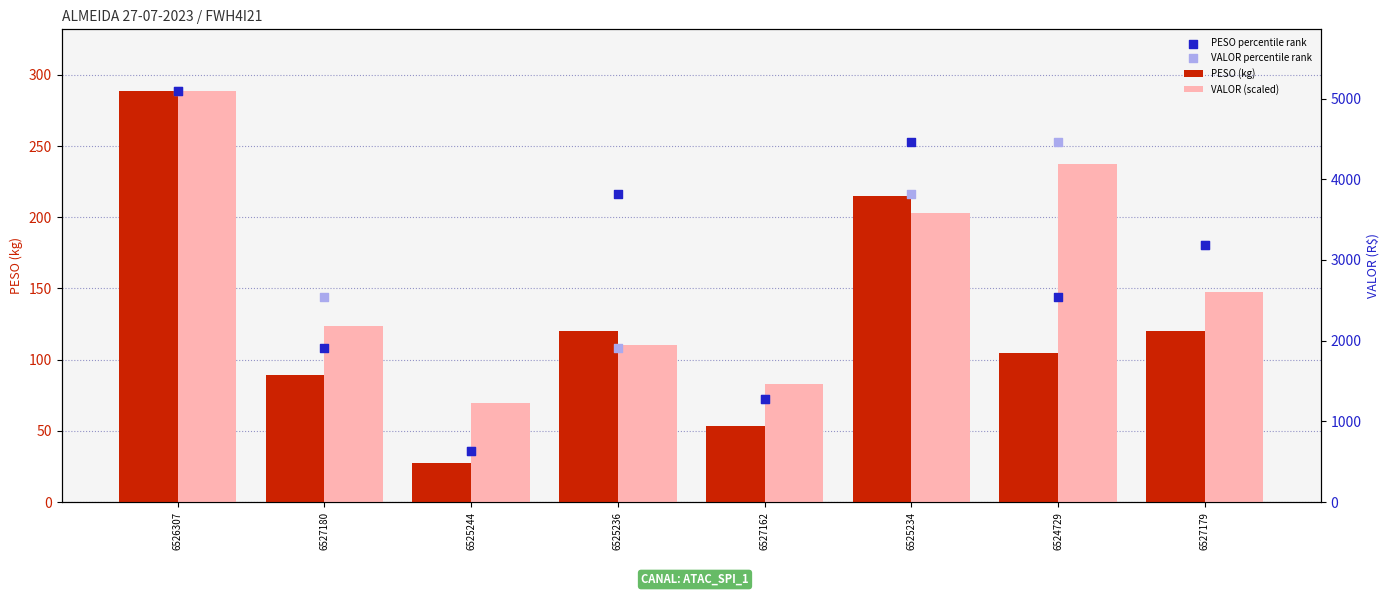

Which series reaches the maximum Y coordinate?

PESO (kg)